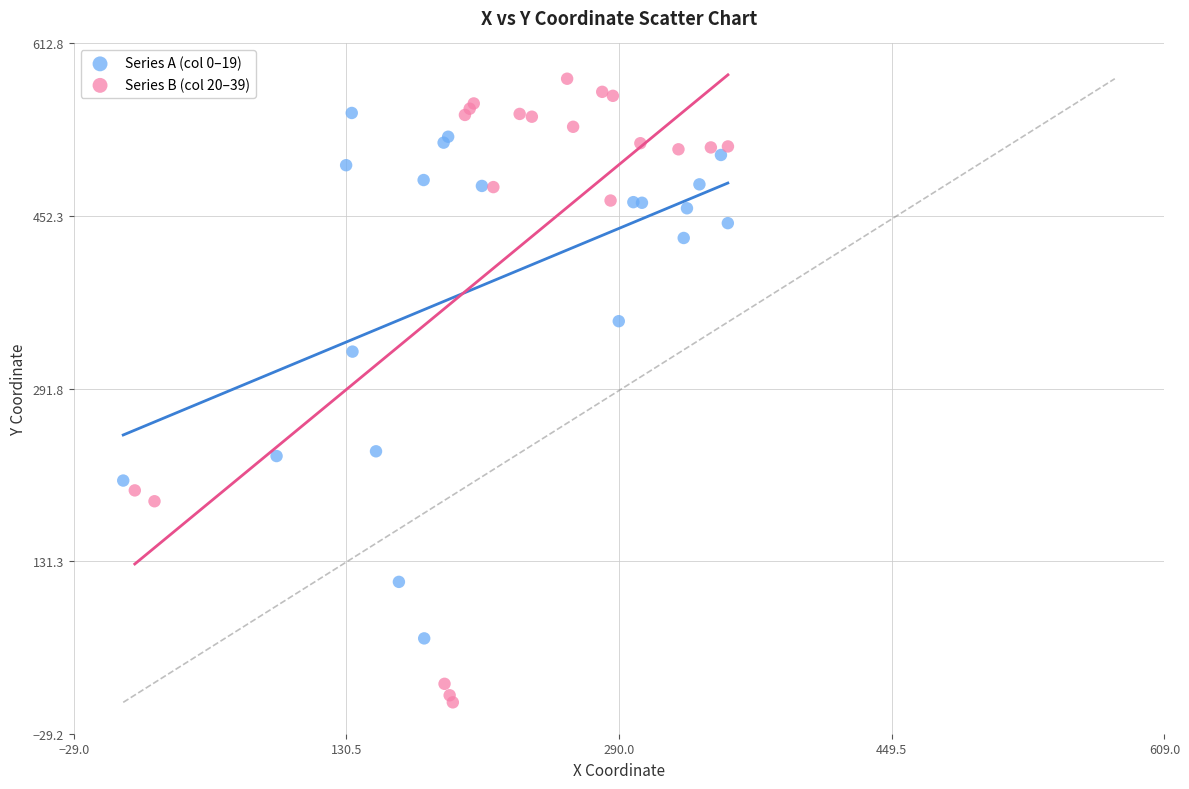

Which series contains the lowest Y value?

Series B (col 20–39)